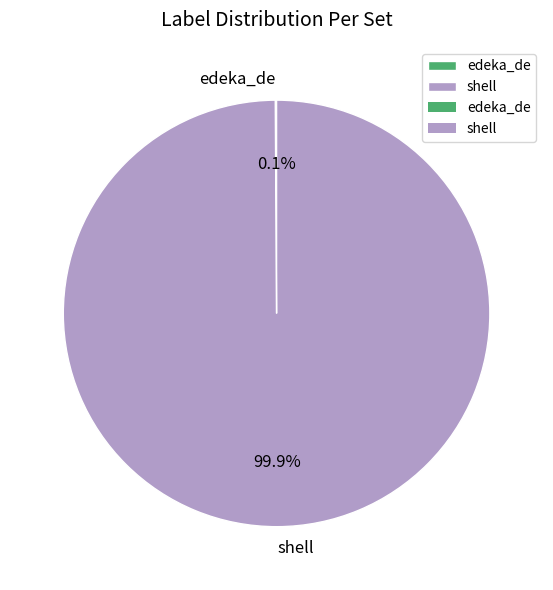

To the nearest percent, what is the average slice percentage?

50%